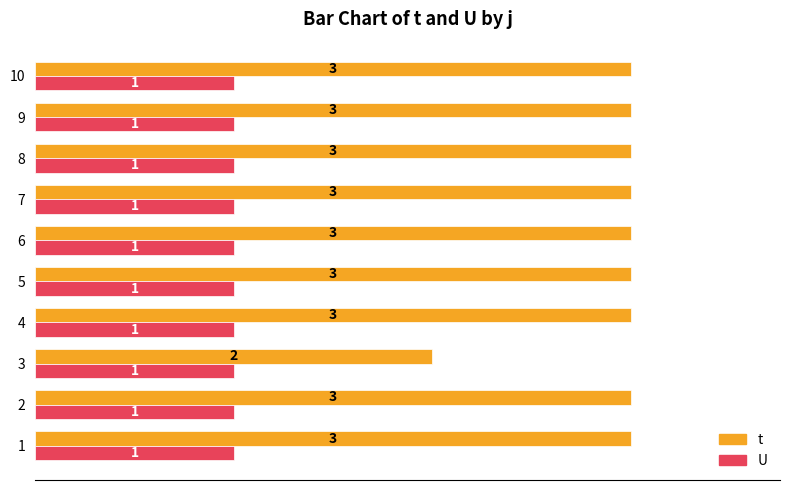

Is it true that t equals 3 at 5?

True